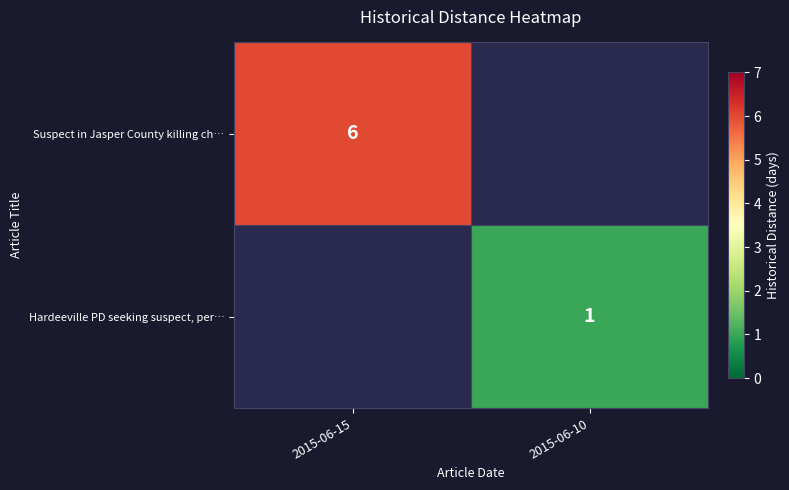

Is it true that Hardeeville PD seeking suspect, per… equals 0 at 2015-06-10?

False